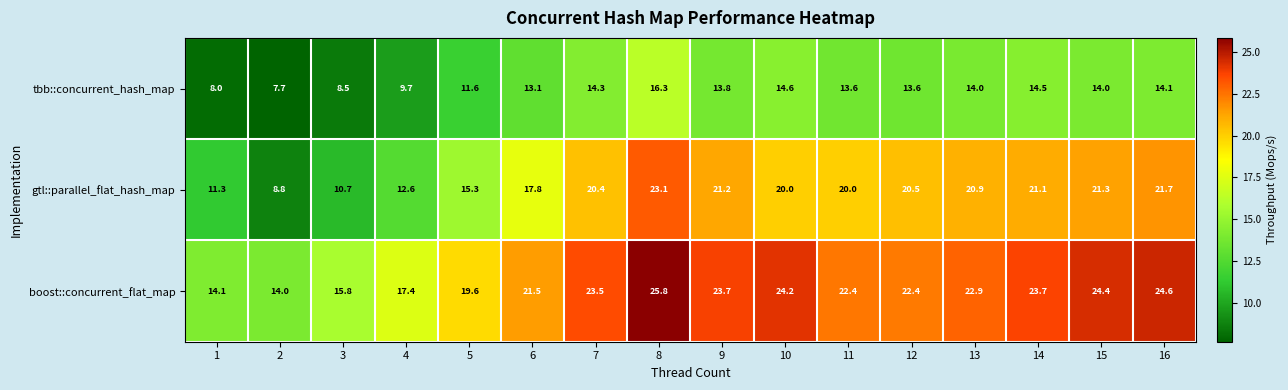

What is the approximate value of tbb::concurrent_hash_map at 5?

11.6